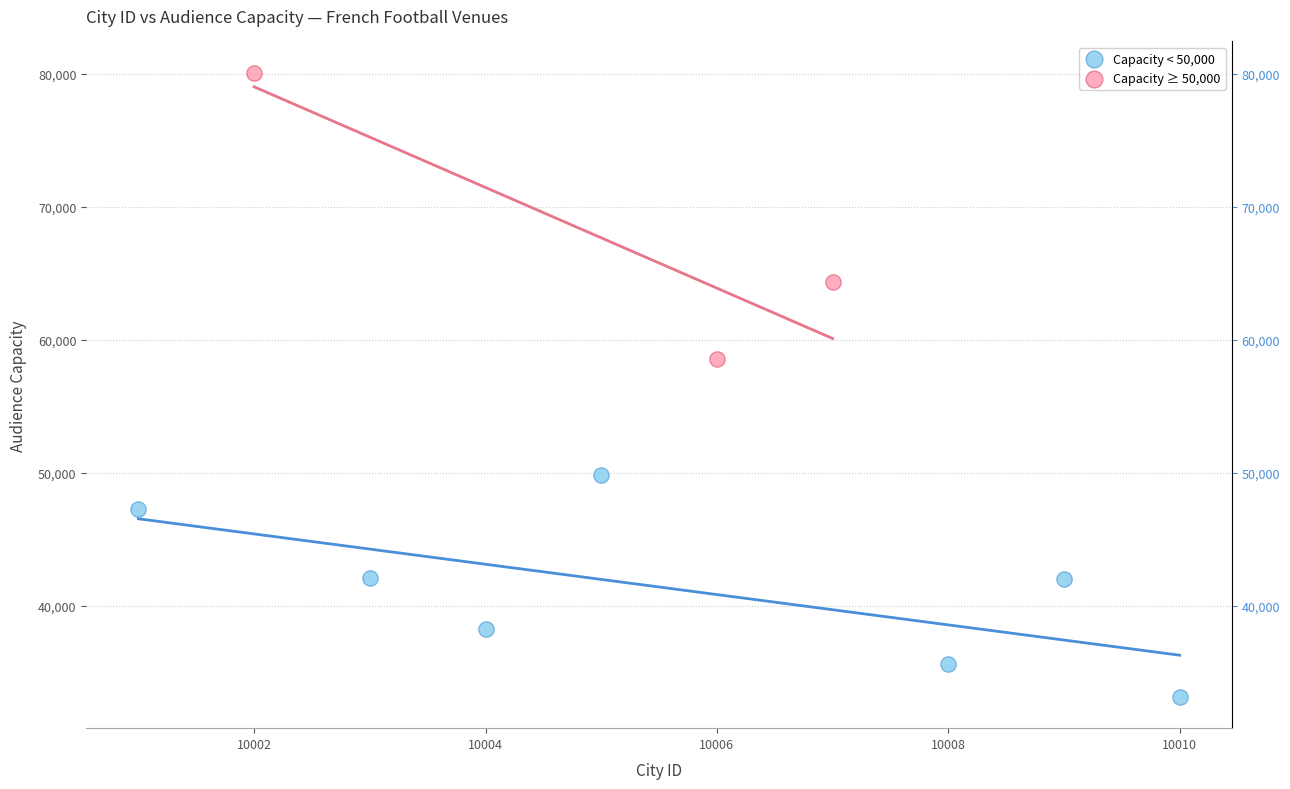

Which series reaches the minimum Y coordinate?

Capacity < 50,000